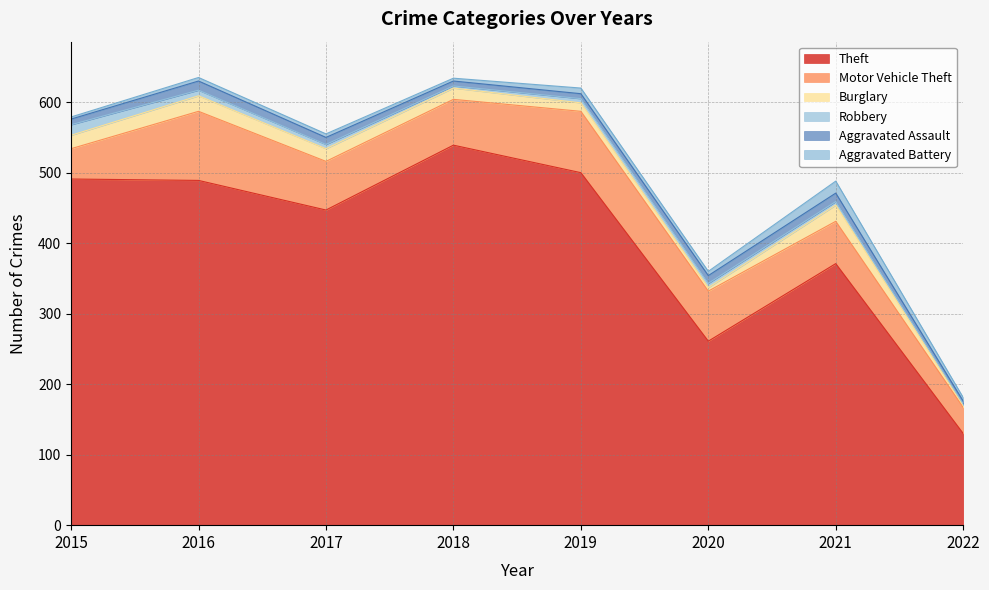

How many categories are shown in the chart?

8